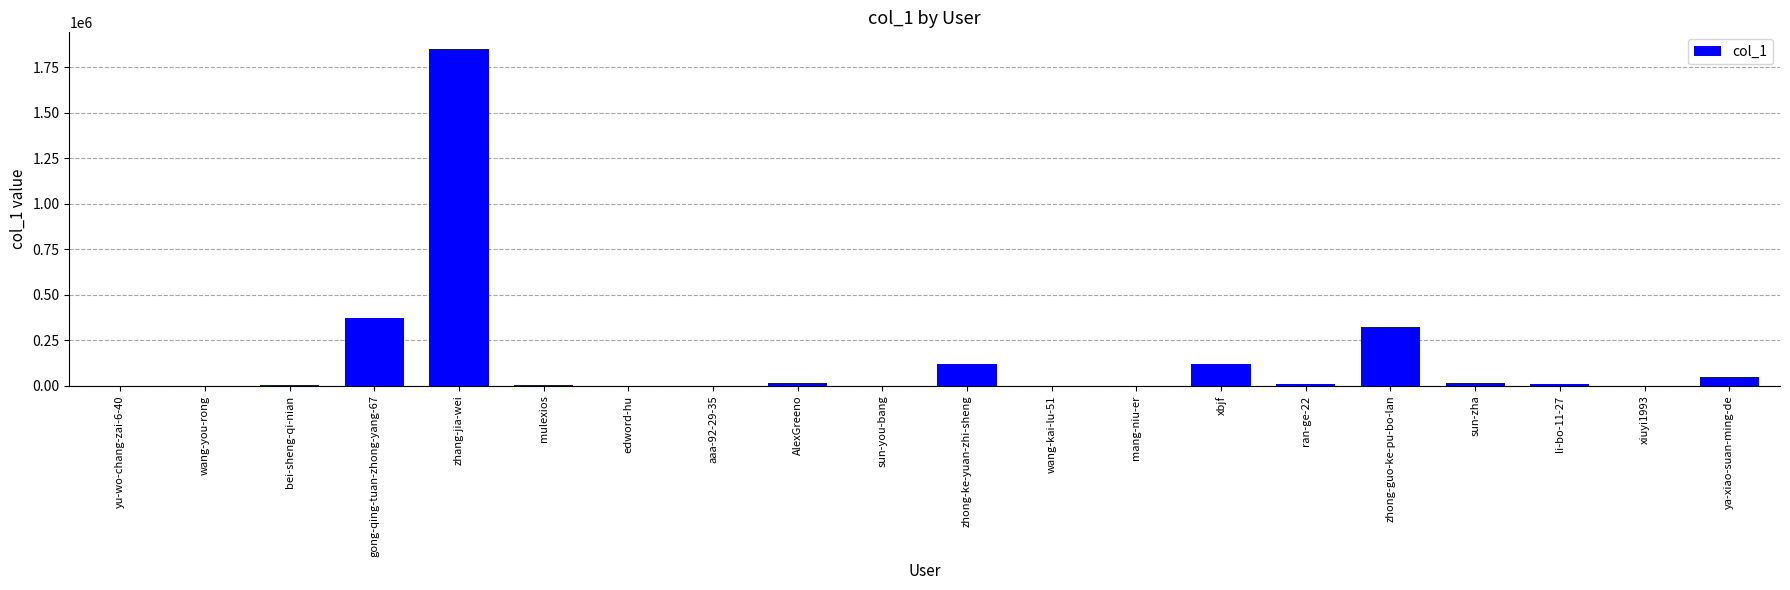

At which category does the chart reach its peak across all series?

zhang-jia-wei